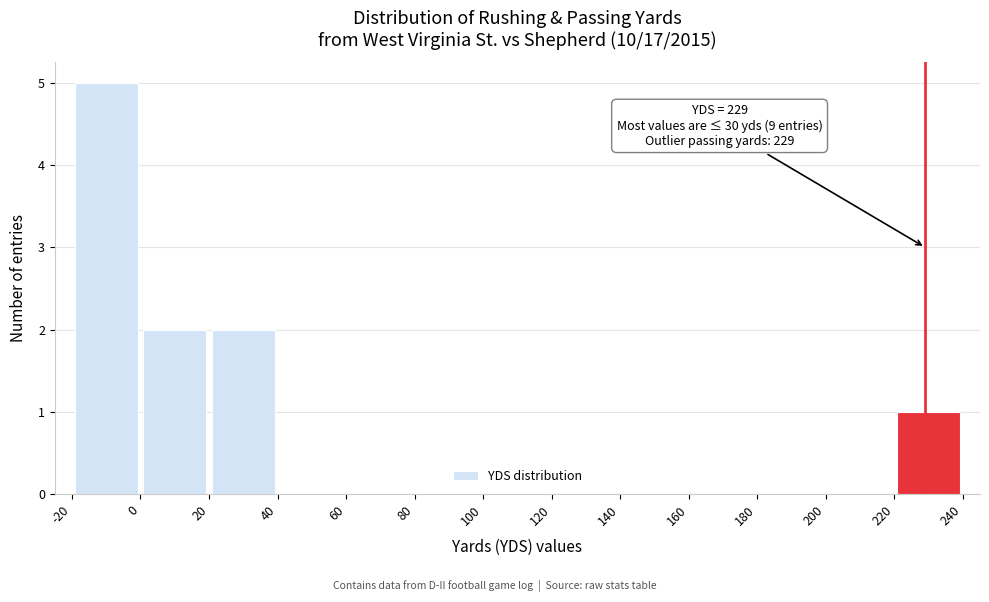

Which range on the x-axis has the tallest bar?

-20 to 0